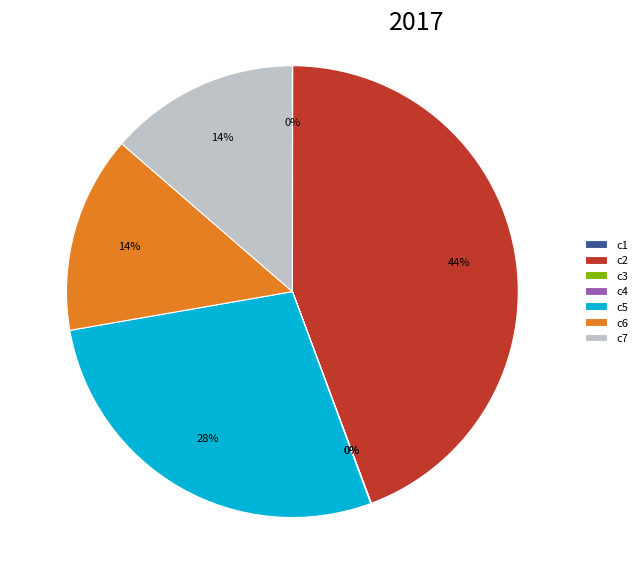

Approximately how many times larger is the value at c7 compared to c5?

0.5